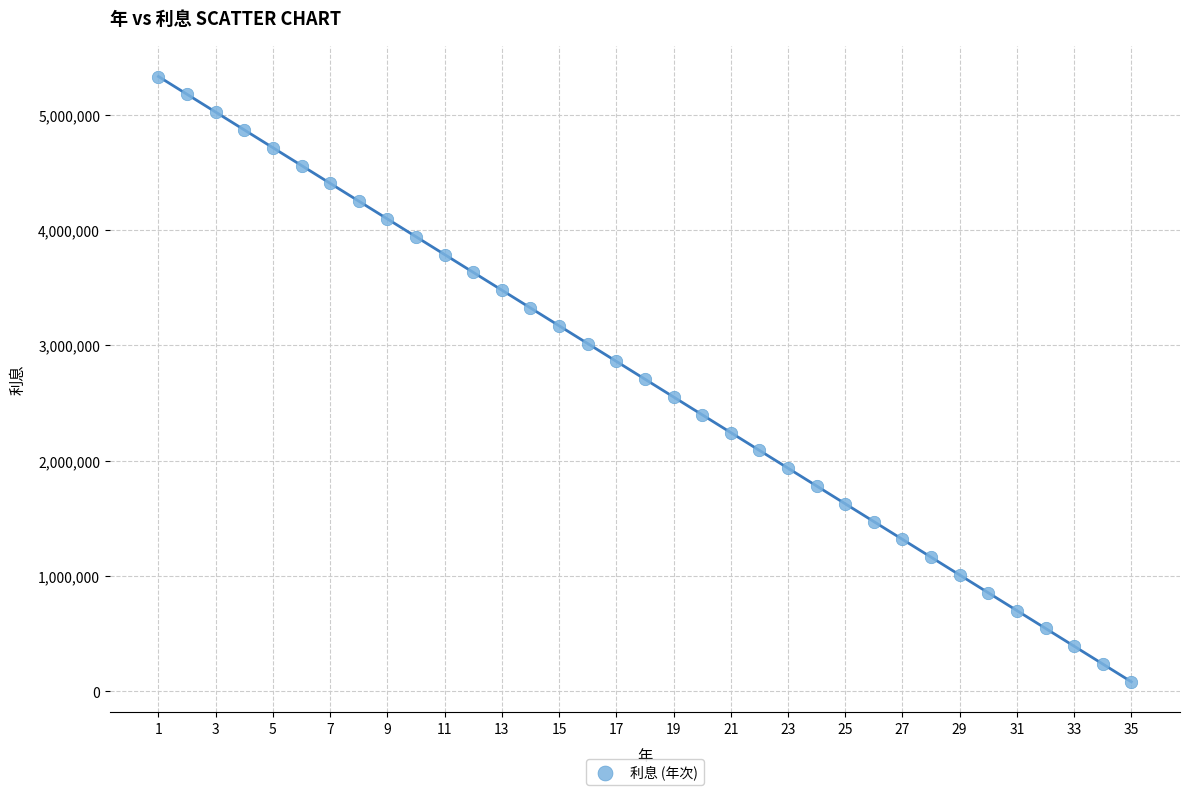

What is the range of Y values (max minus min)?

5245715